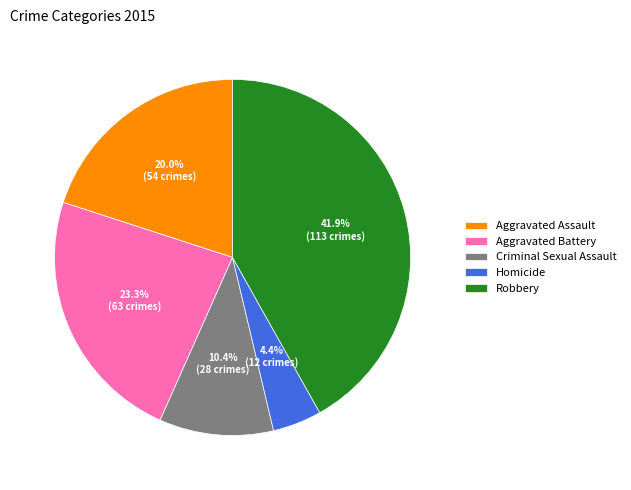

Rank the categories by value from highest to lowest.

Robbery, Aggravated Battery, Aggravated Assault, Criminal Sexual Assault, Homicide